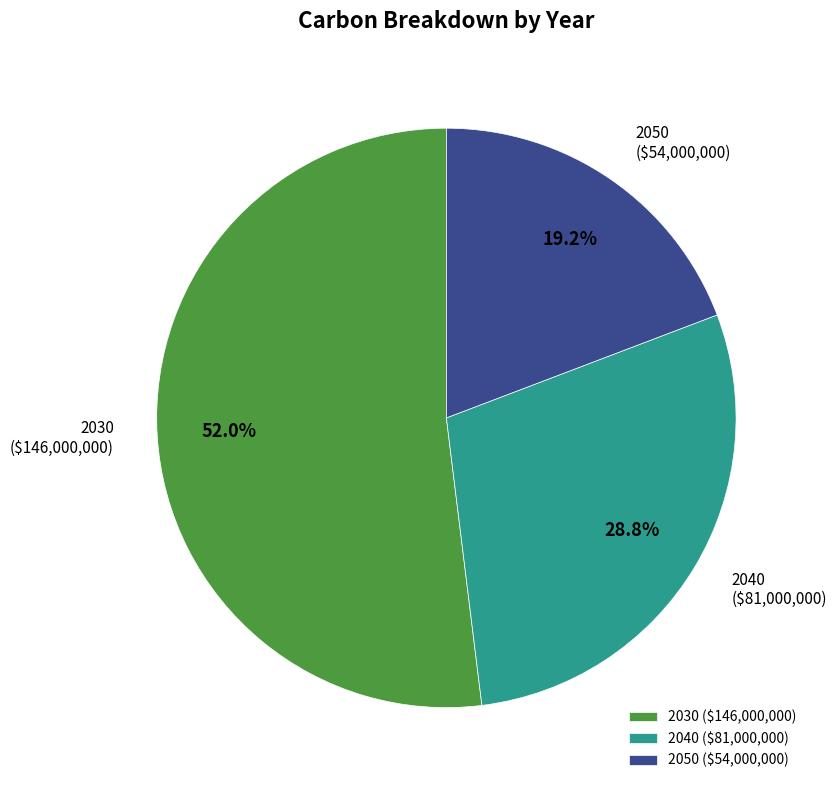

To the nearest percent, what percentage of the pie is 2040?

29%